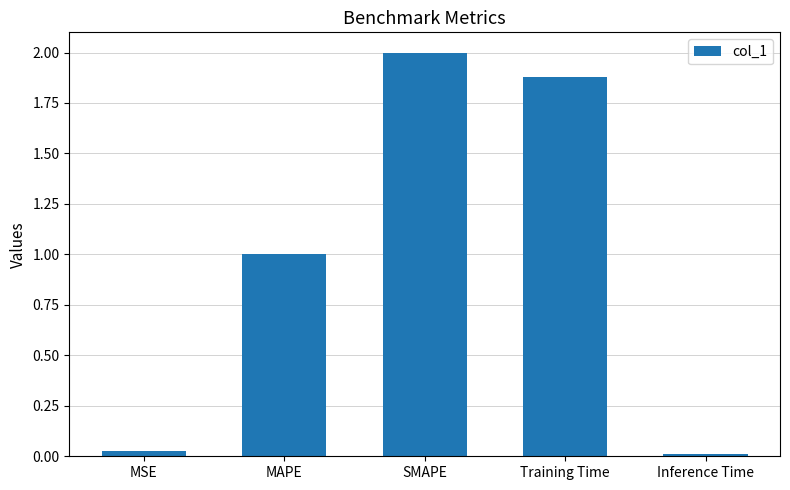

What is the difference between the maximum and minimum values?

2.0